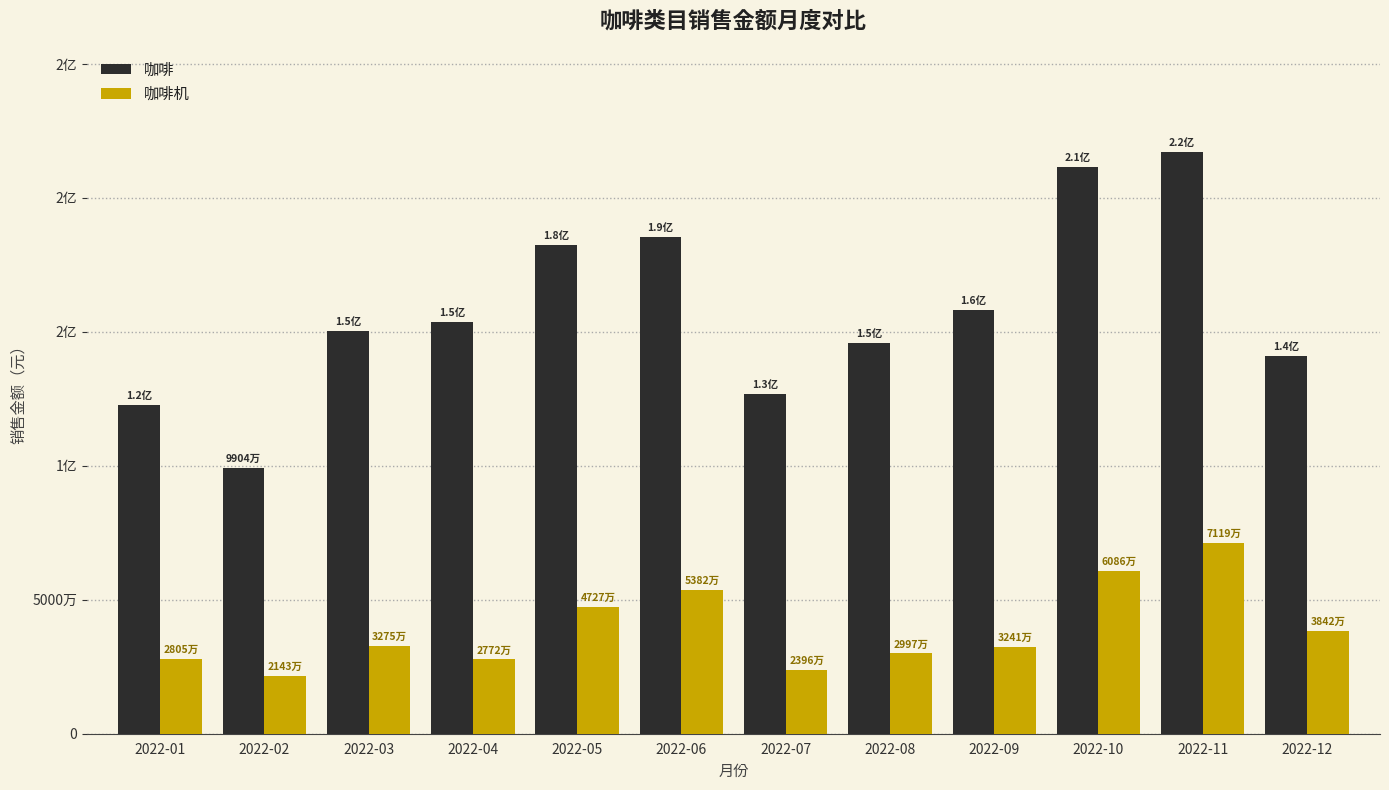

The 咖啡 series shows 208580862 at 2022-01. True or false?

False